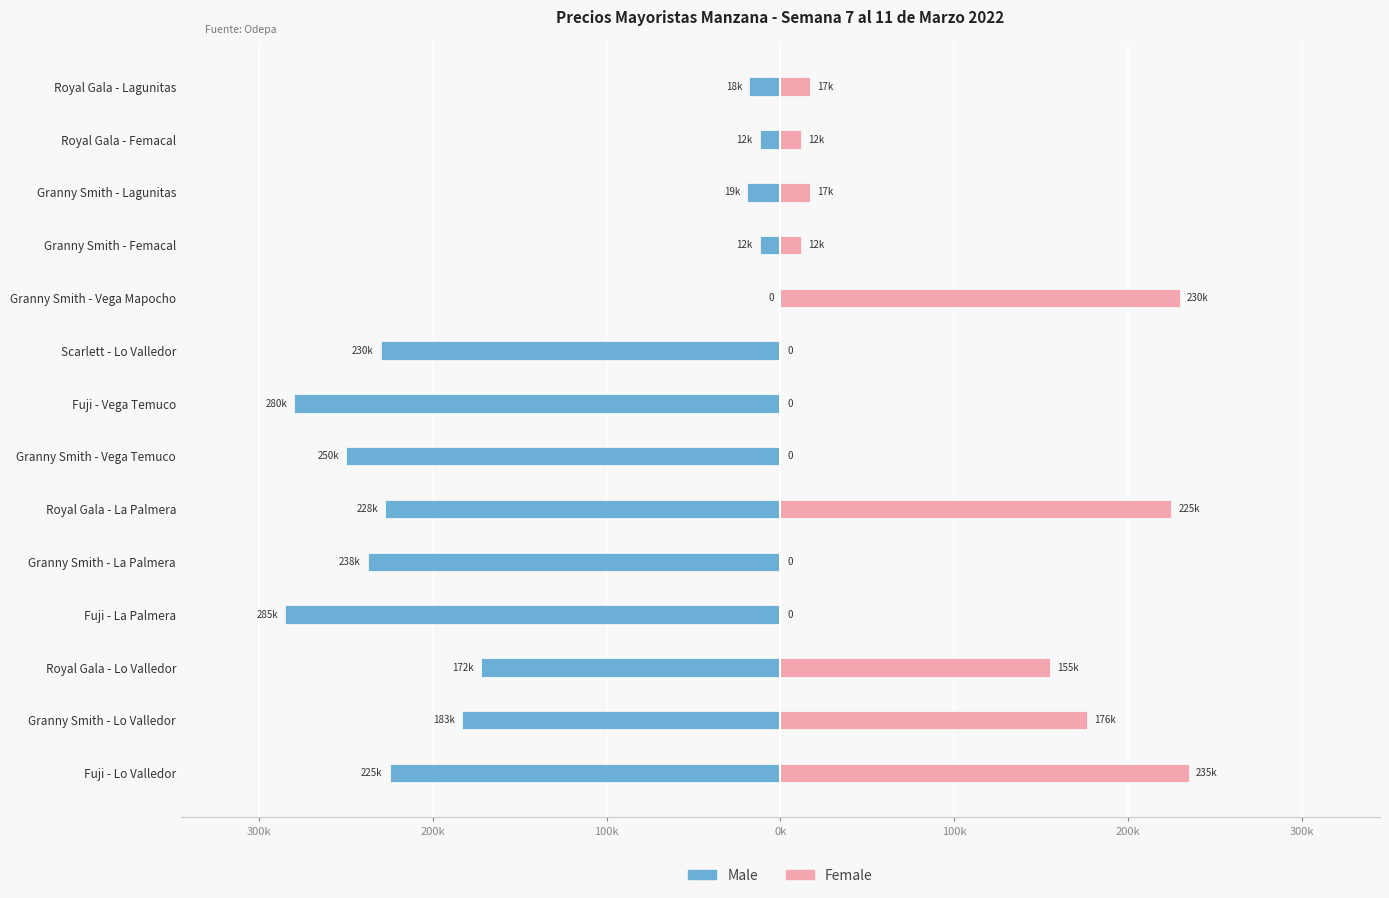

How many groups of bars are there?

14